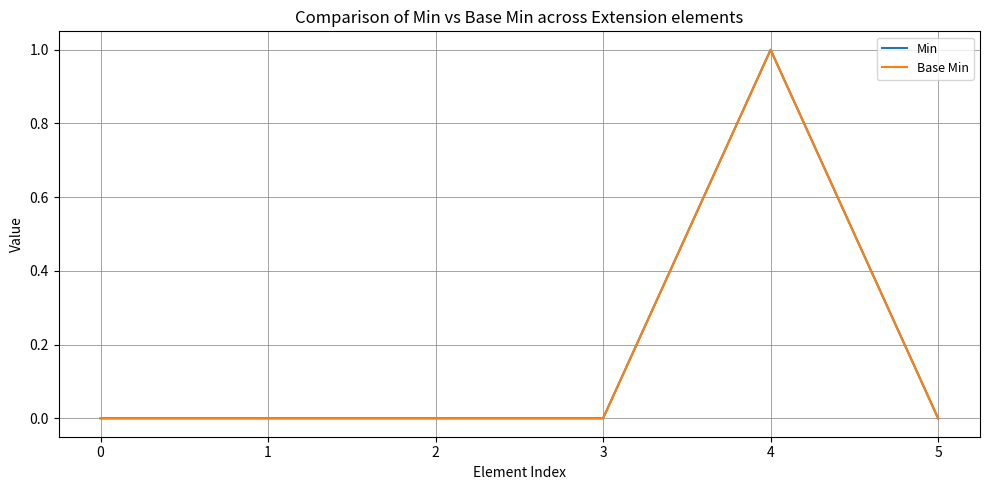

At which category is the sum across all series the highest?

4